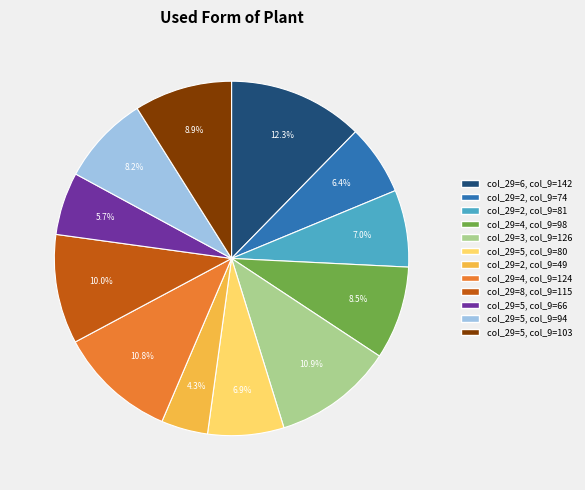

How many slices are in this pie chart?

12